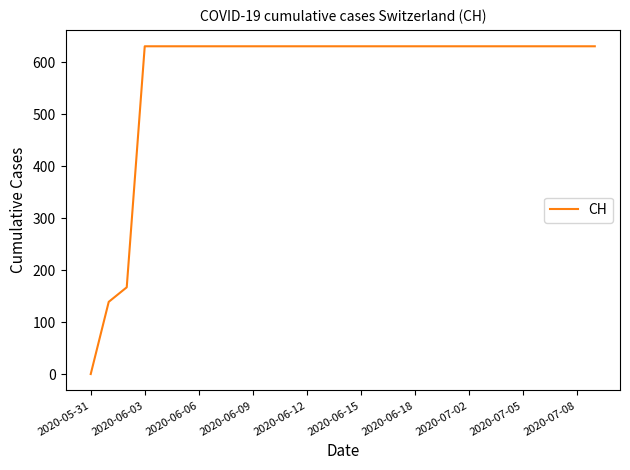

What is the maximum value shown in the chart?

631